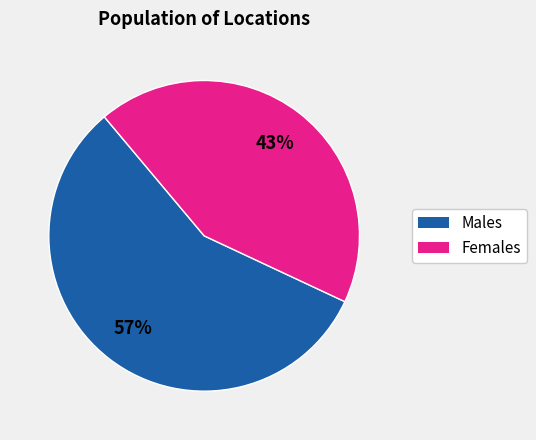

Is there any slice that represents more than half of the pie?

Yes